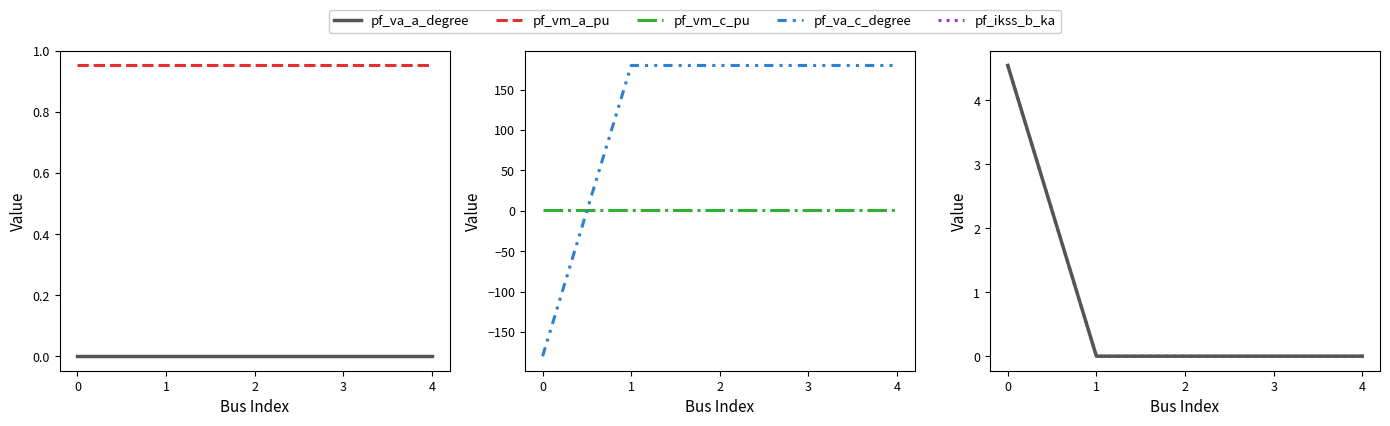

Which series ends up on top after the final intersection of pf_ikss_b_ka and pf_va_c_degree?

pf_va_c_degree